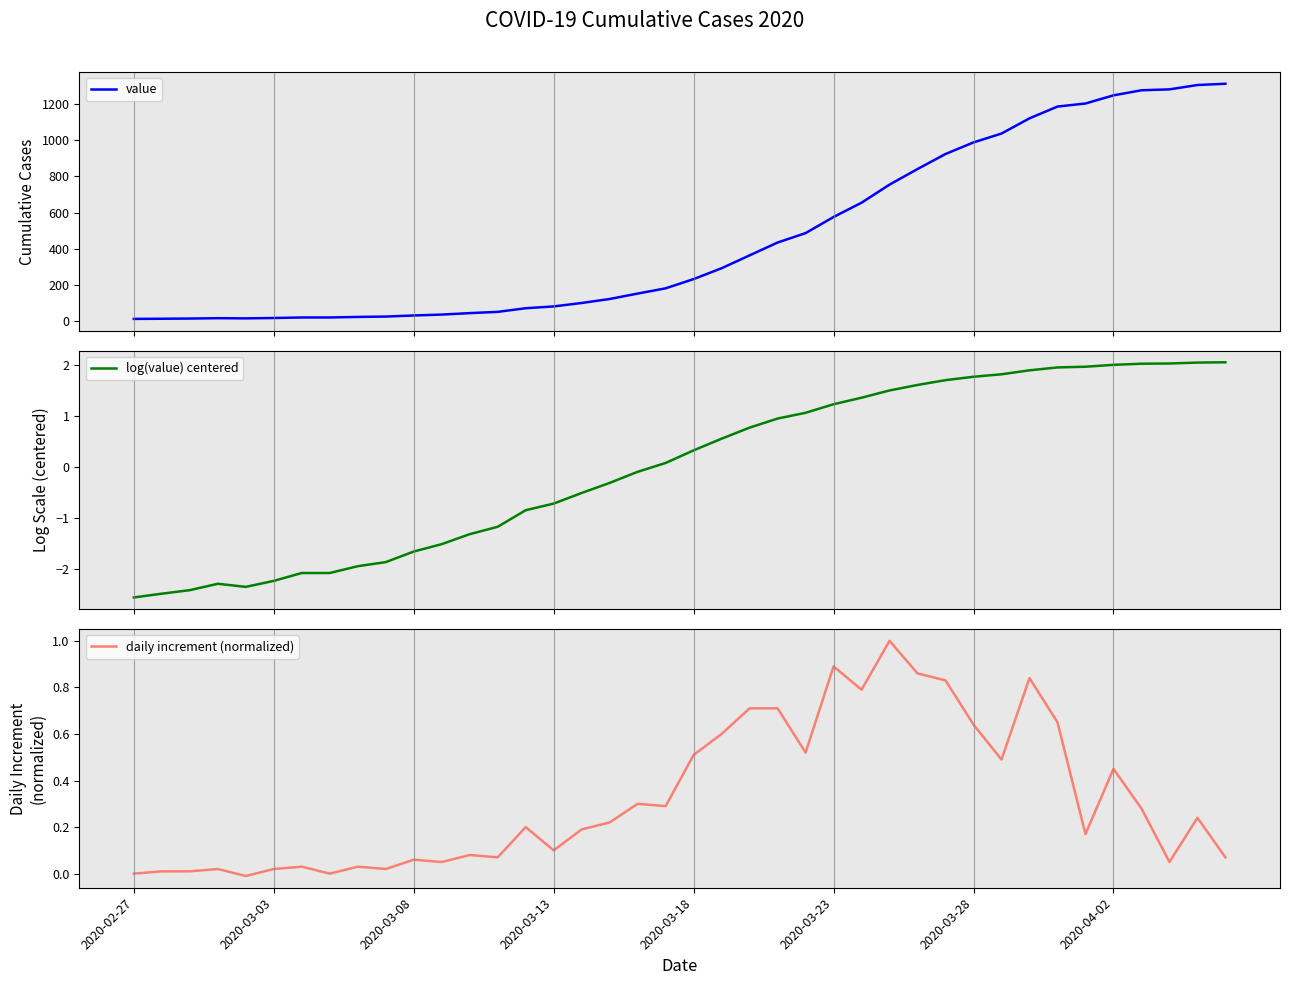

In log(value) centered, how many points are higher than both neighbors (excluding endpoints)?

1